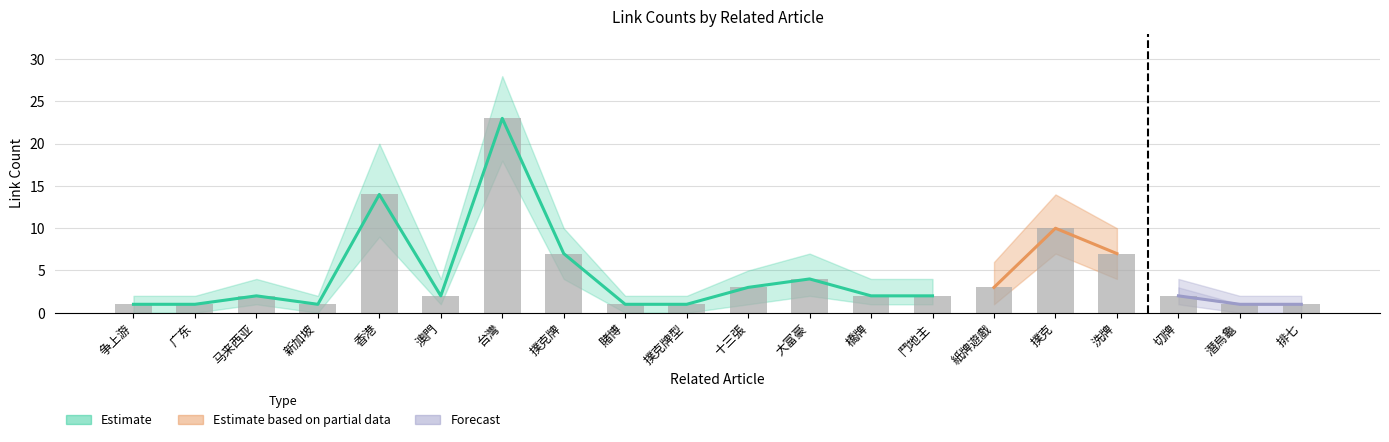

What position from the left is 台灣?

7